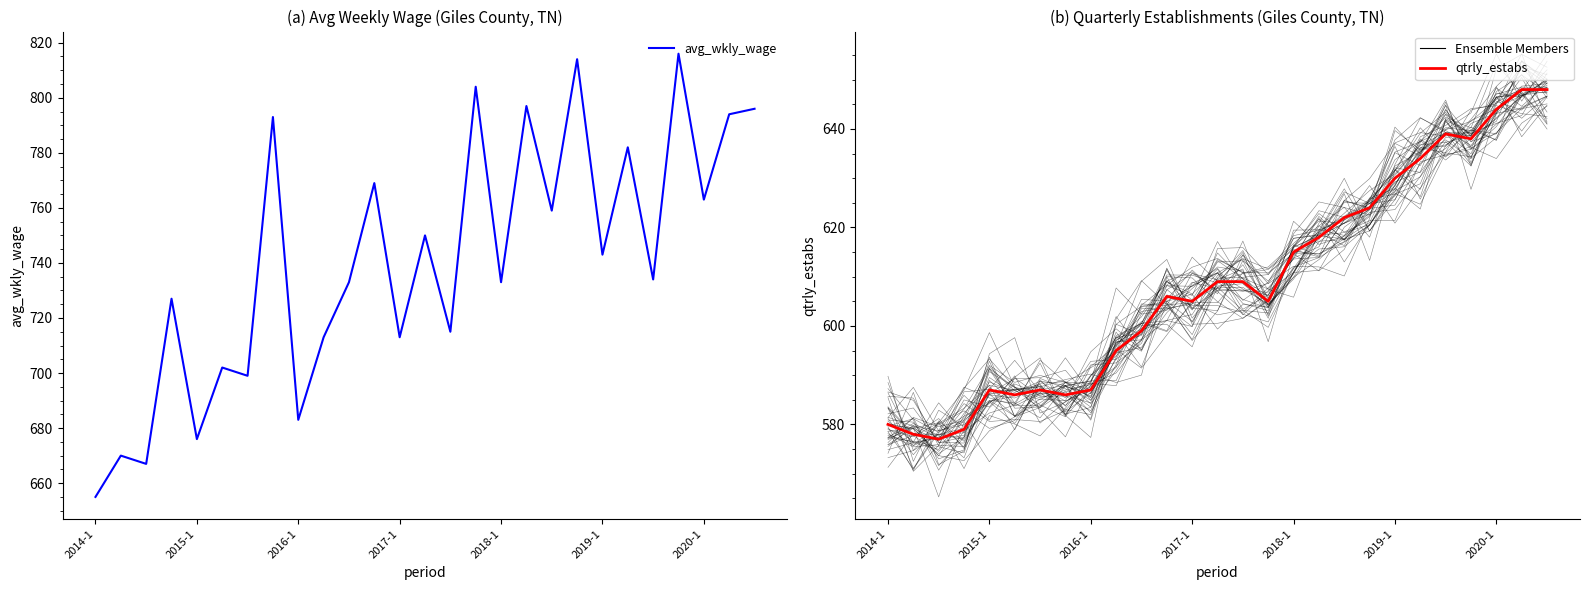

At how many categories does at least one series exceed 662?

26